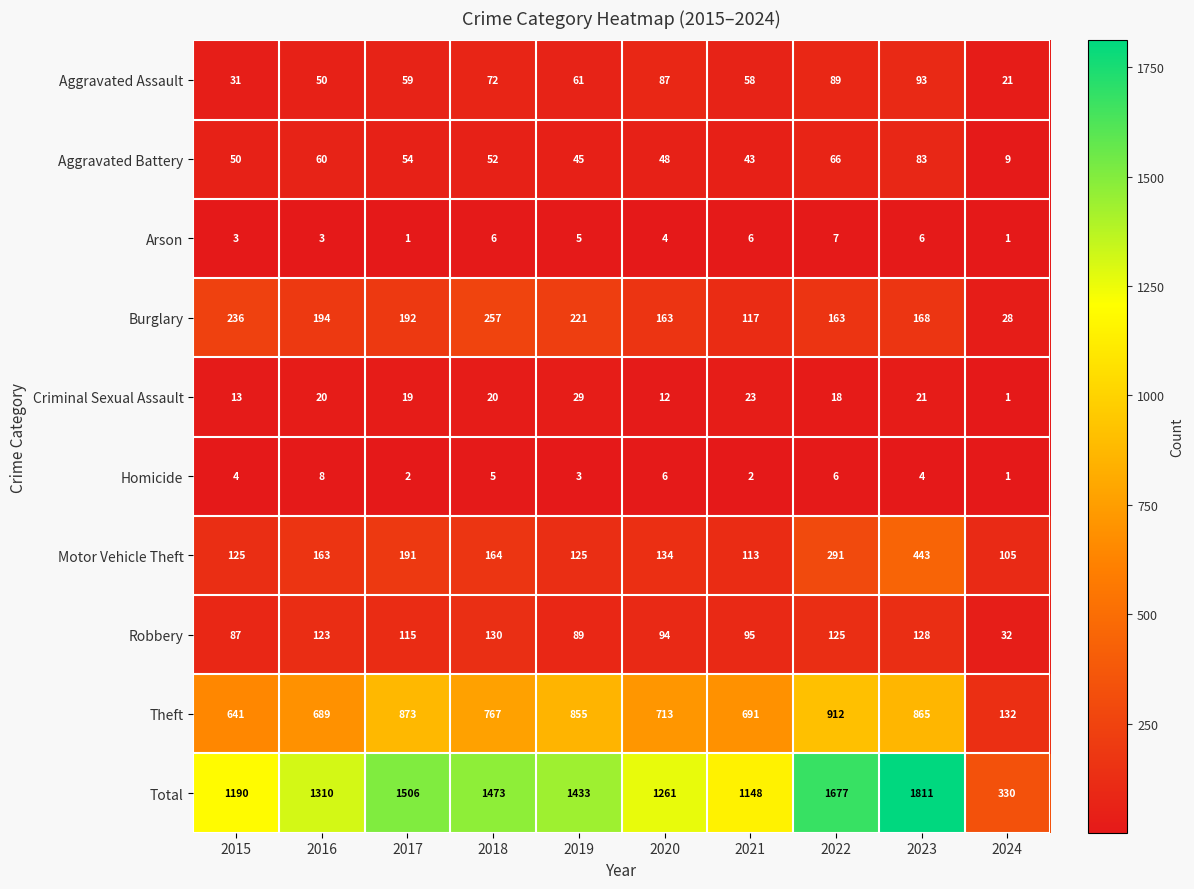

At how many categories does at least one series exceed 1535?

2